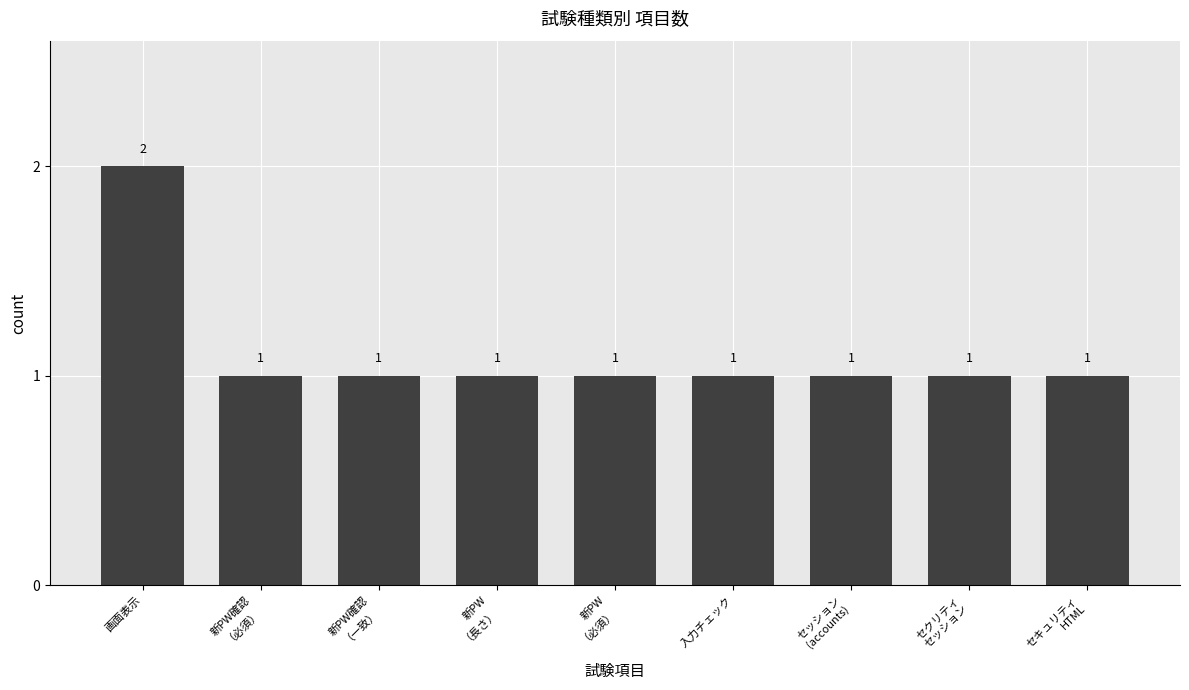

True or false: the data shows 2 at セッション
(accounts).

False